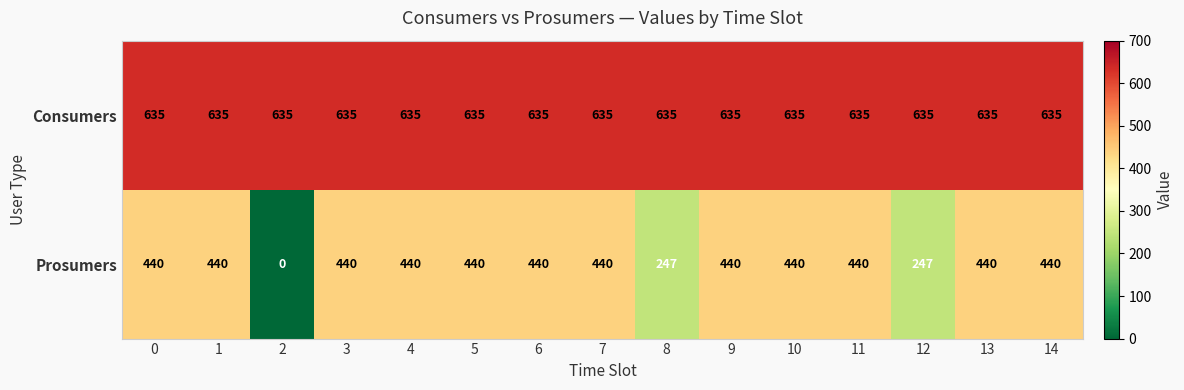

Reading left to right, list all the values displayed in this chart.

Consumers: 0=635	1=635	2=635	3=635	4=635	5=635	6=635	7=635	8=635	9=635	10=635	11=635	12=635	13=635	14=635
Prosumers: 0=440	1=440	2=0	3=440	4=440	5=440	6=440	7=440	8=247	9=440	10=440	11=440	12=247	13=440	14=440